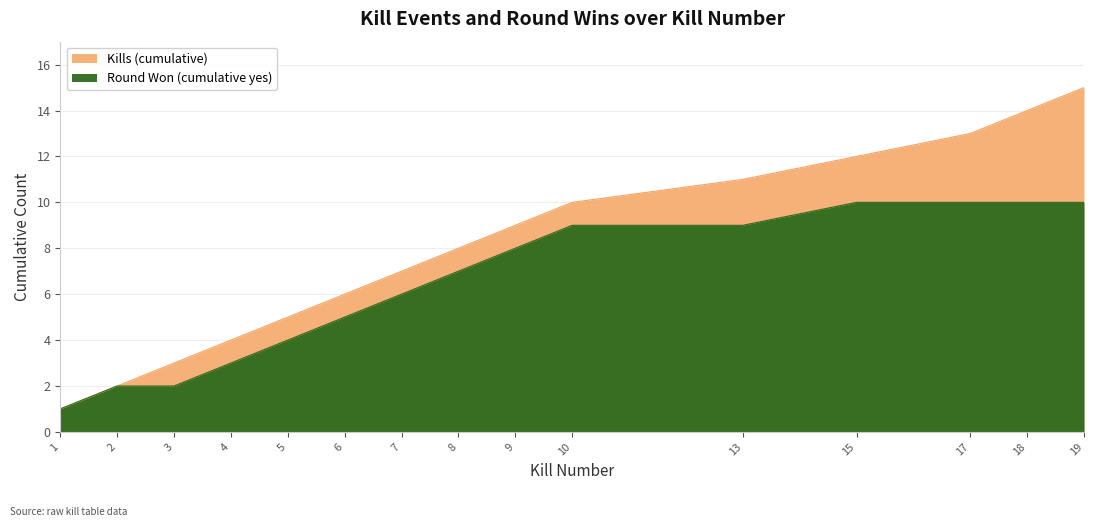

Which series has the largest total across all categories?

Kills (cumulative)